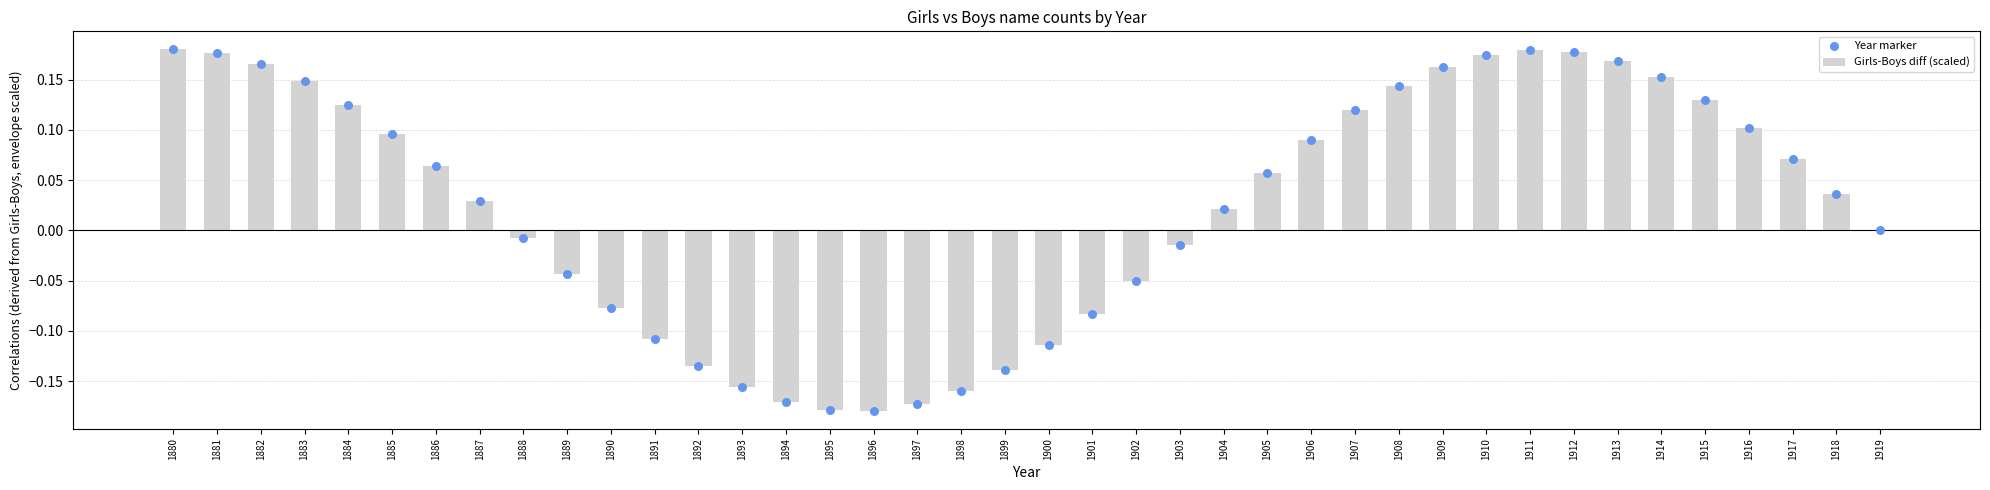

Which series reaches the maximum Y coordinate?

Girls-Boys diff (scaled)